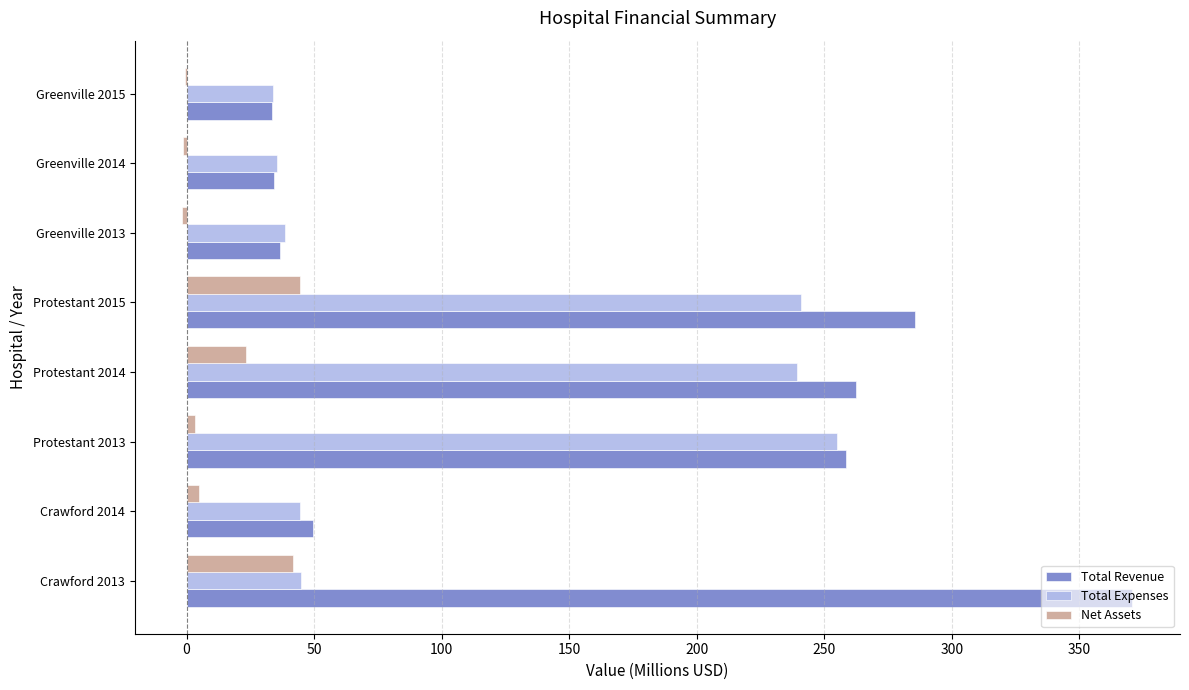

True or false: Net Assets has a value of 72.8 at Protestant 2015.

False